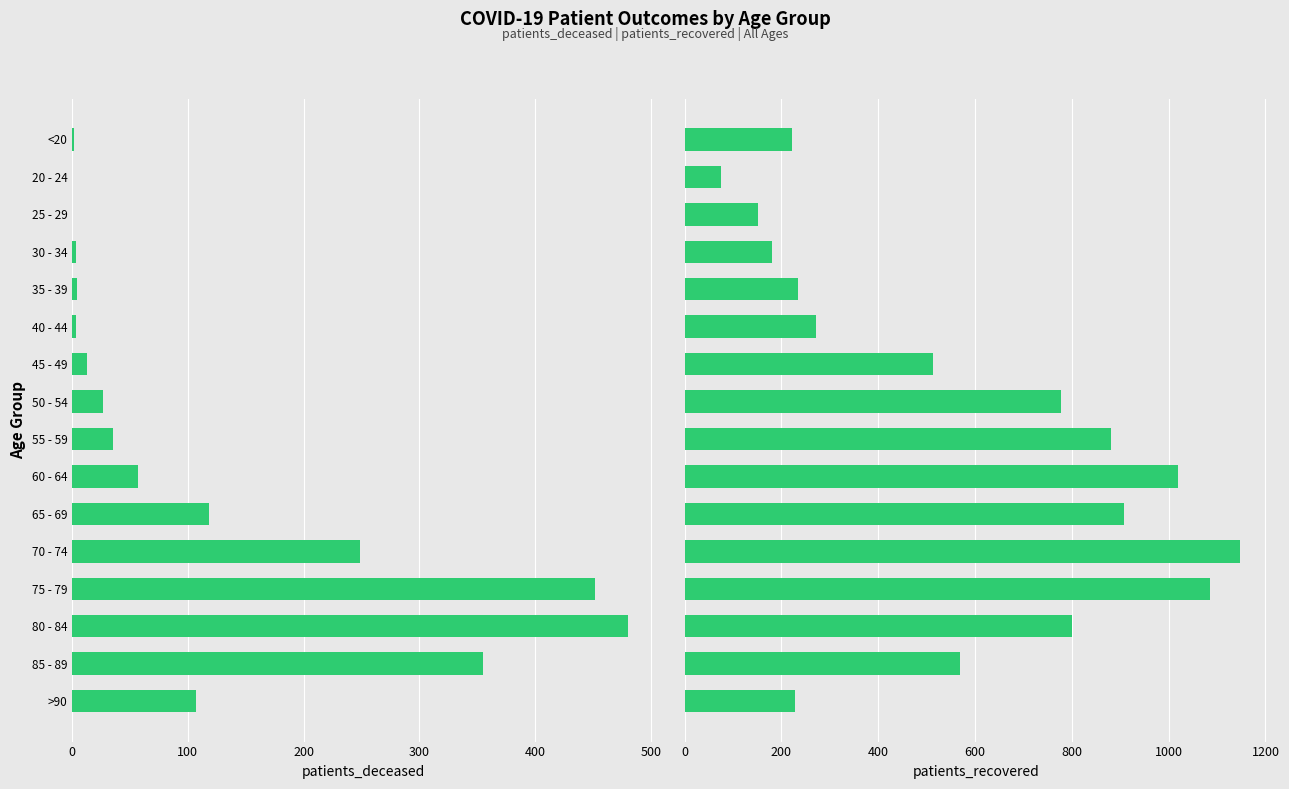

What is the value of the patients_recovered bar at the 14th from the left?

801